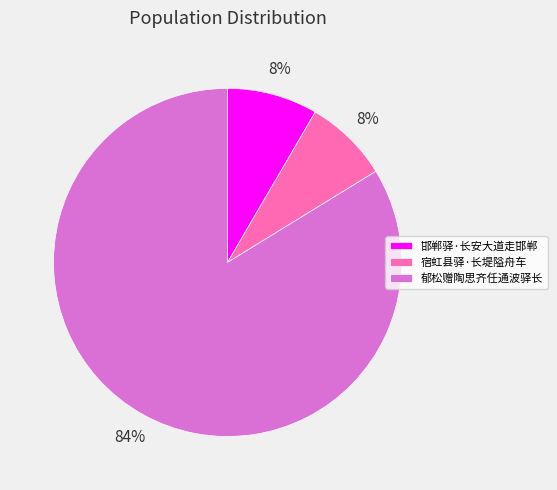

Which category has the biggest portion of the pie?

郁松赠陶思齐任通波驿长